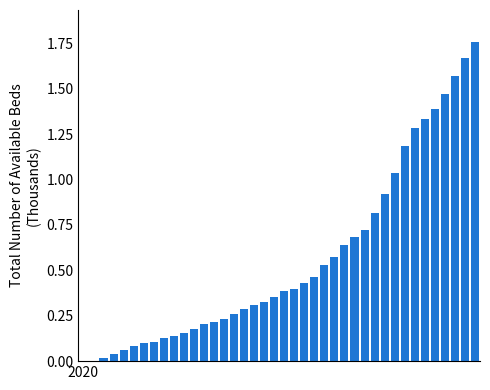

List the labels in order of value, largest first.

39, 38, 37, 36, 35, 34, 33, 32, 31, 30, 29, 28, 27, 26, 25, 24, 23, 22, 21, 20, 19, 18, 17, 16, 15, 14, 13, 12, 11, 10, 9, 8, 7, 6, 5, 4, 3, 2, 1, 2020